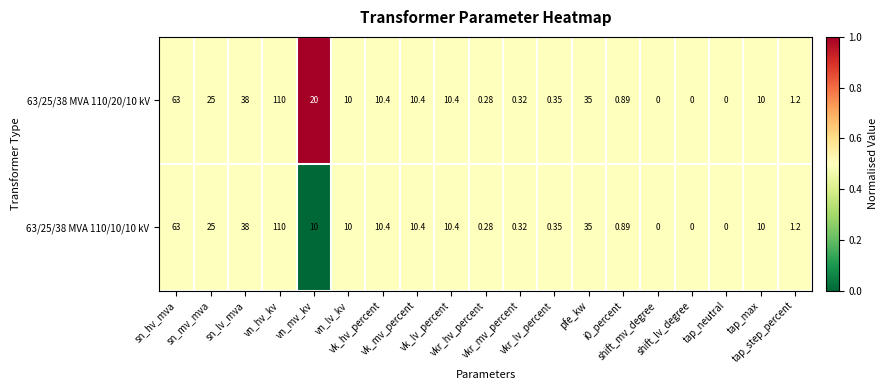

Which series has the largest total across all categories?

63/25/38 MVA 110/20/10 kV